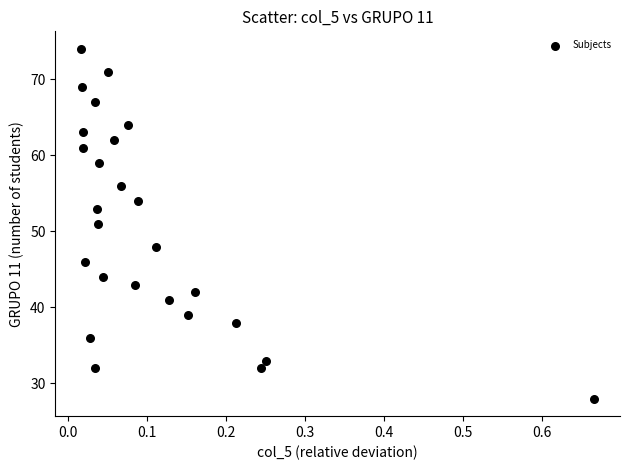

What is the range of Y values (max minus min)?

46